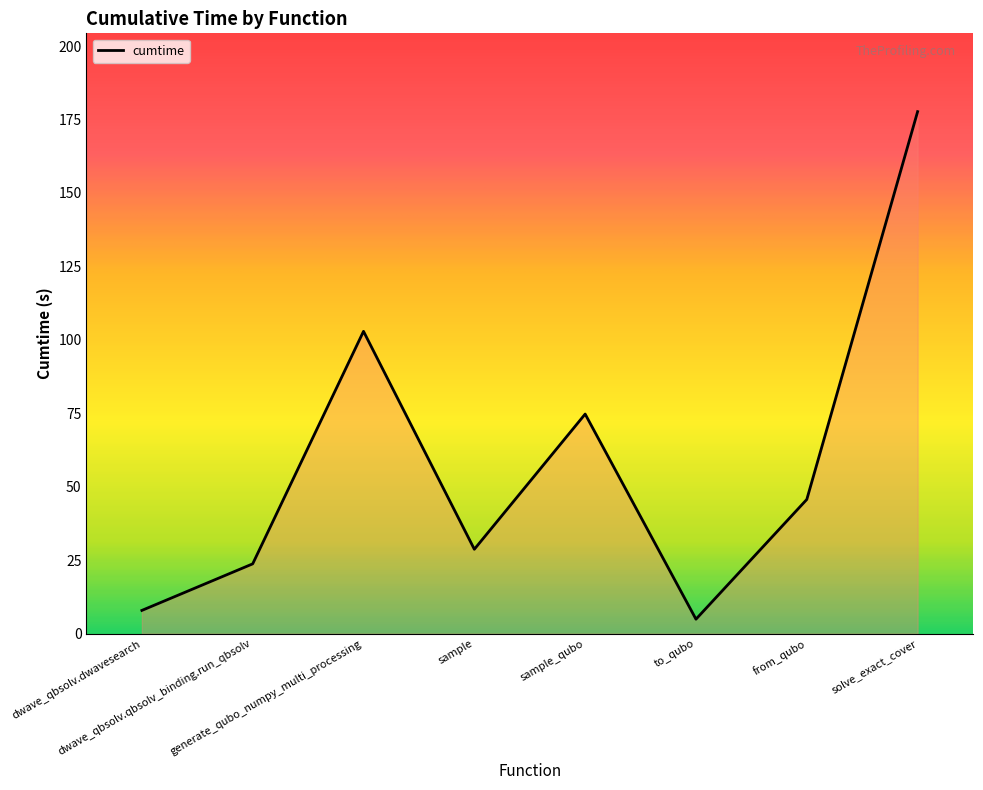

How many interior local valleys (lower than both neighbors) does the data have?

2